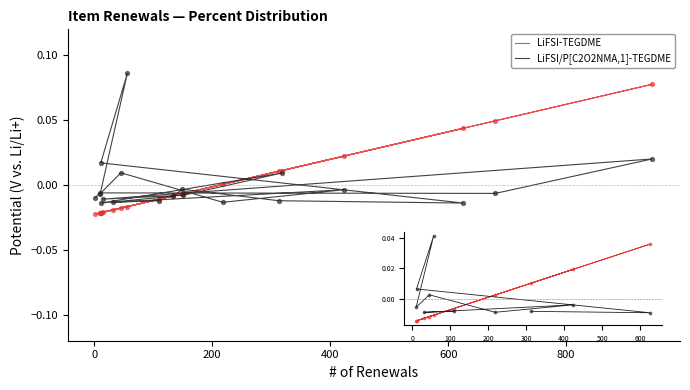

Is the value of LiFSI/P[C2O2NMA,1]-TEGDME at 11 greater than the value of LiFSI-TEGDME at 800?

Yes